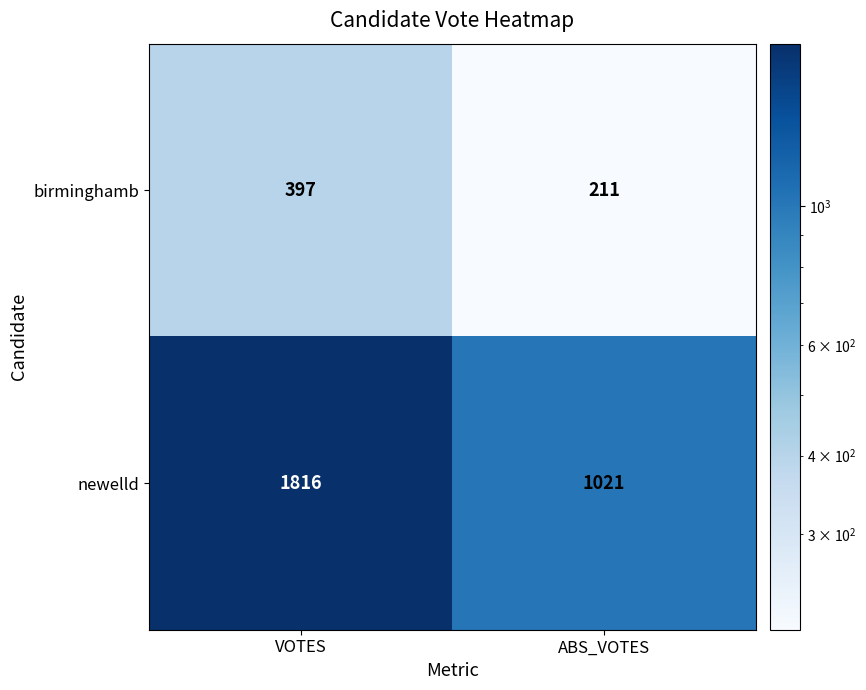

What is the total value across all series at VOTES?

2213